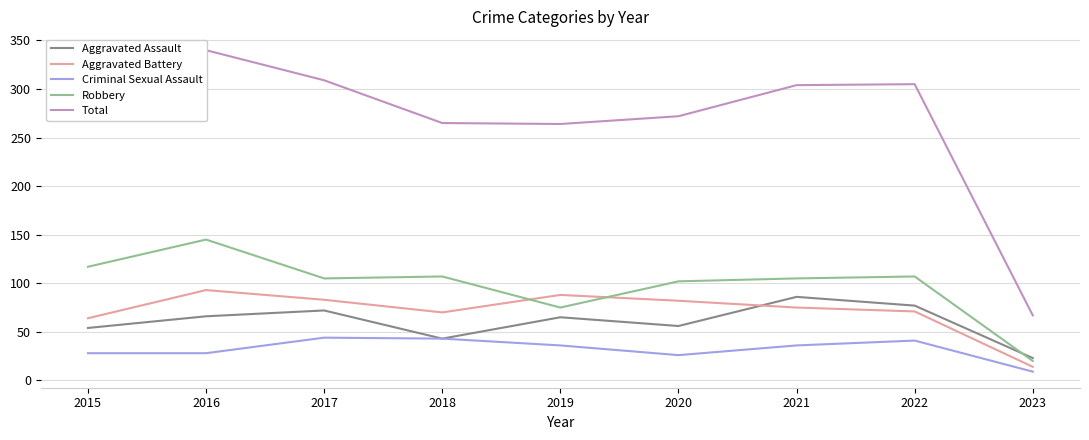

What is the maximum value for Total?

340